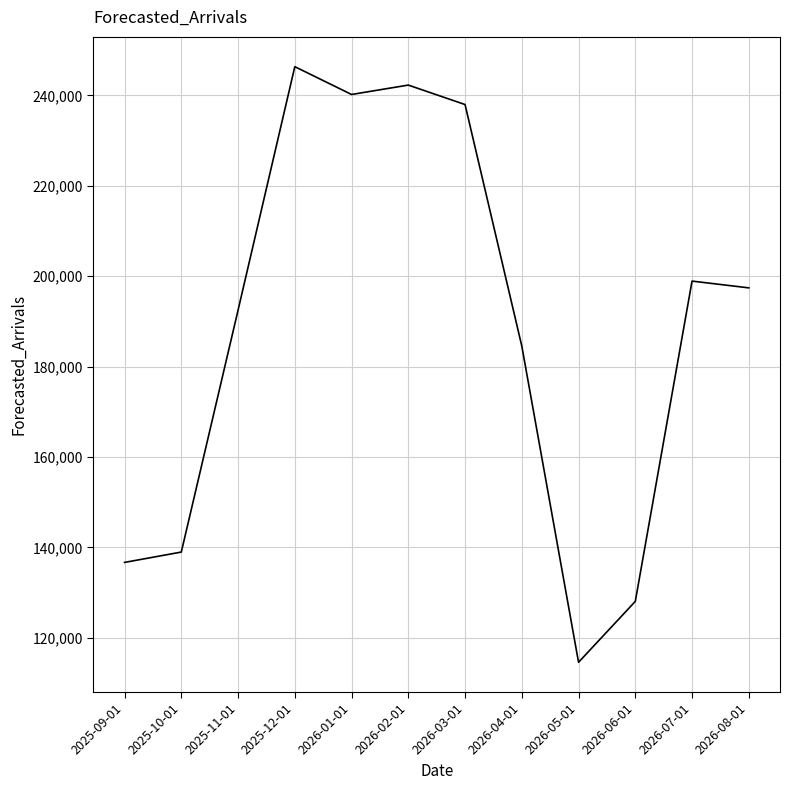

Count the number of values greater than 197432.

6